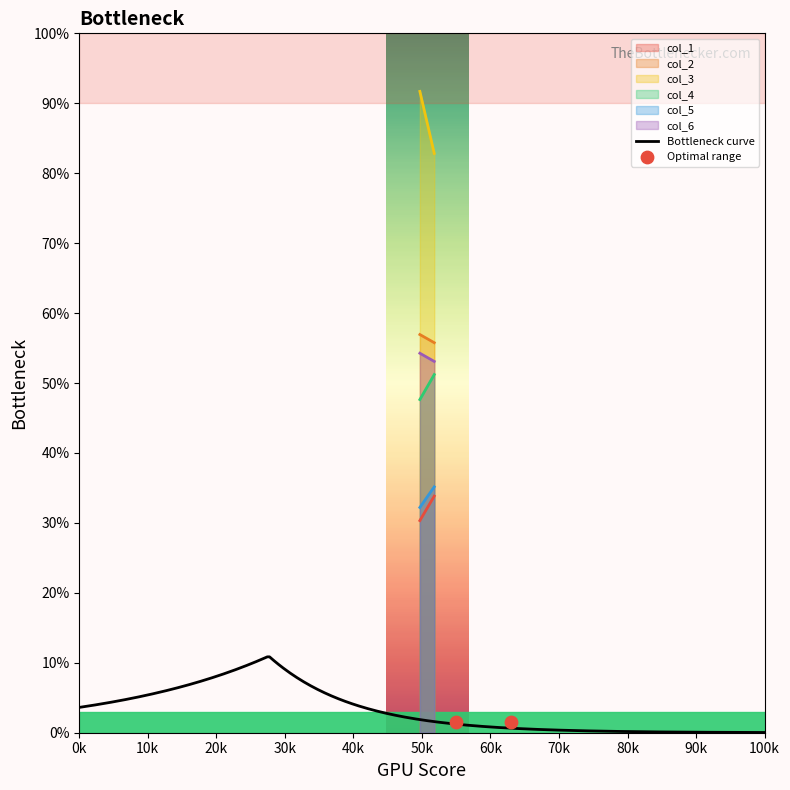

Which series has the largest total across all categories?

col_3